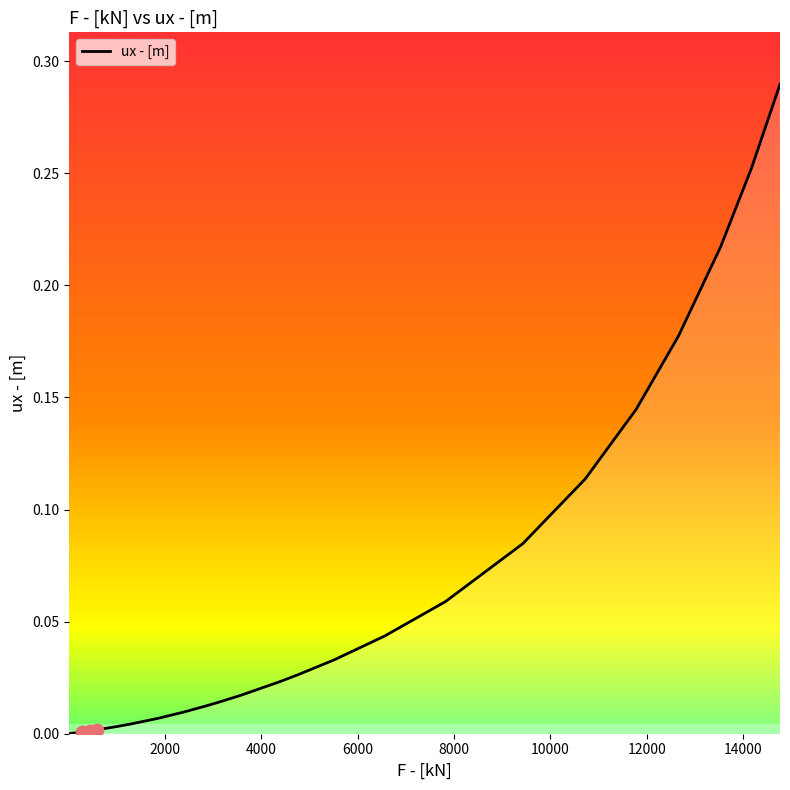

How many lines are shown in the chart?

1